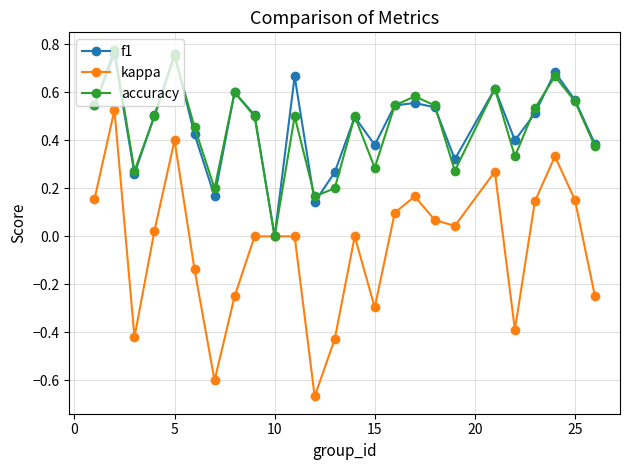

In accuracy, how many points are higher than both neighbors (excluding endpoints)?

8